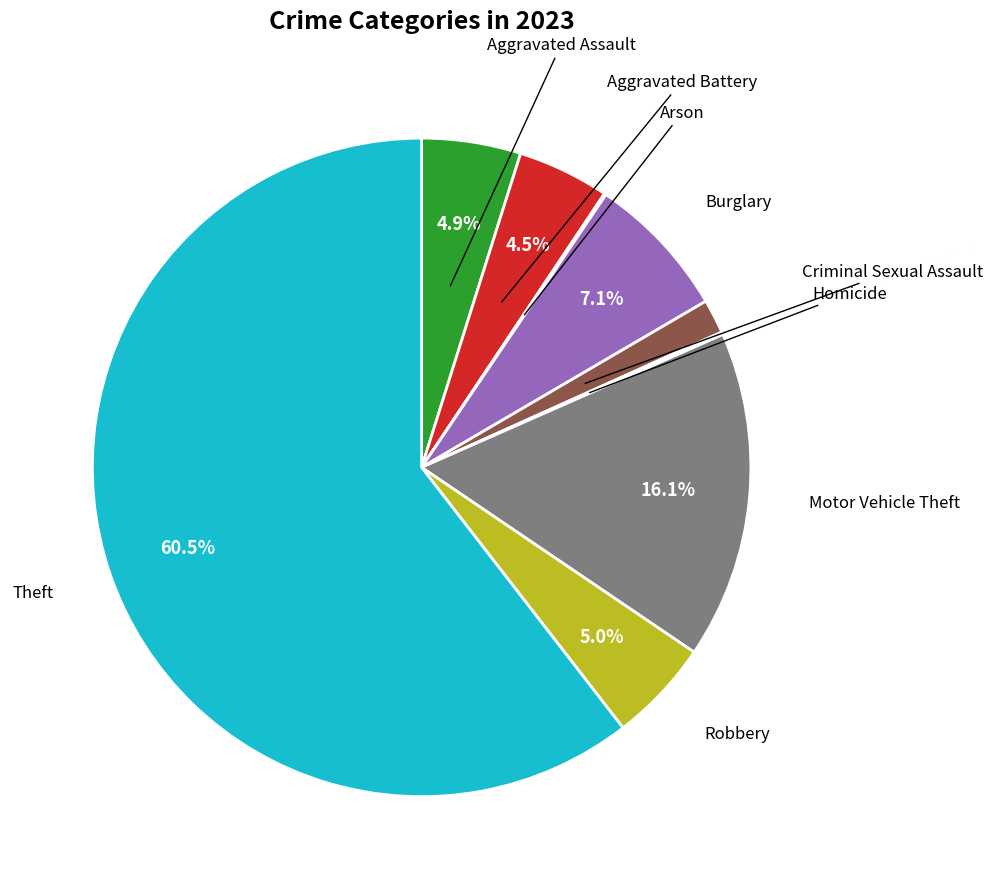

Is there a majority slice in this chart?

Yes